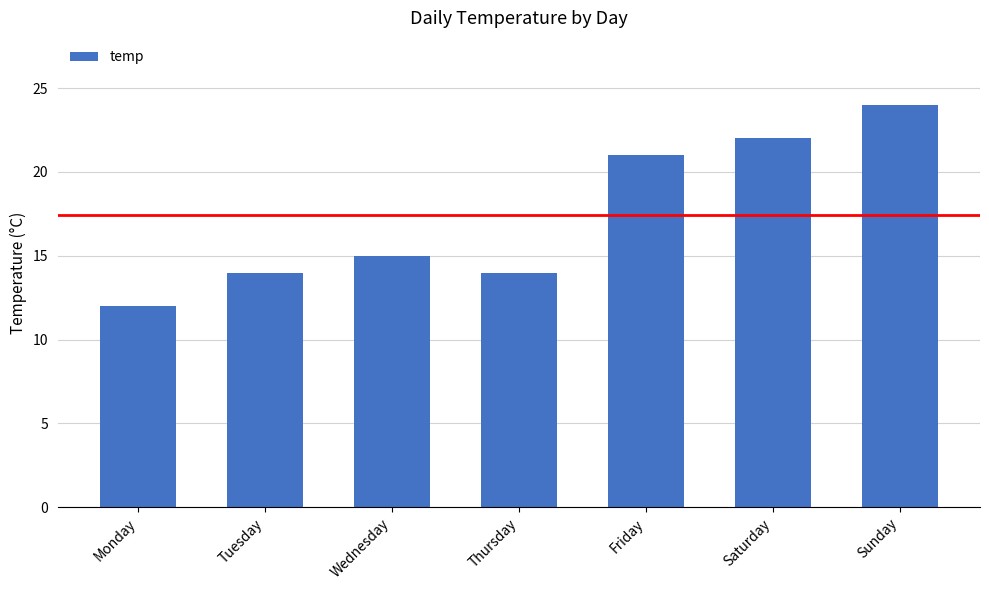

What is the value of the 1st bar from the left?

12